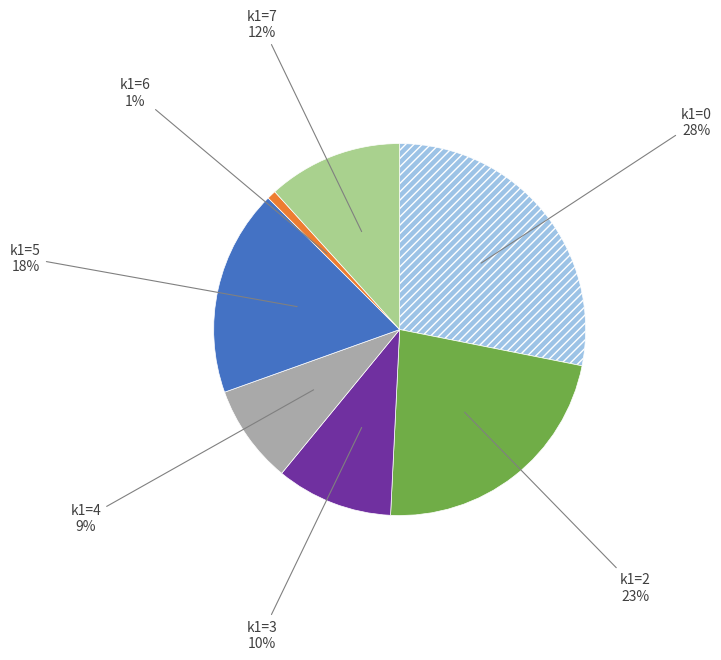

Is there any slice that represents more than half of the pie?

No